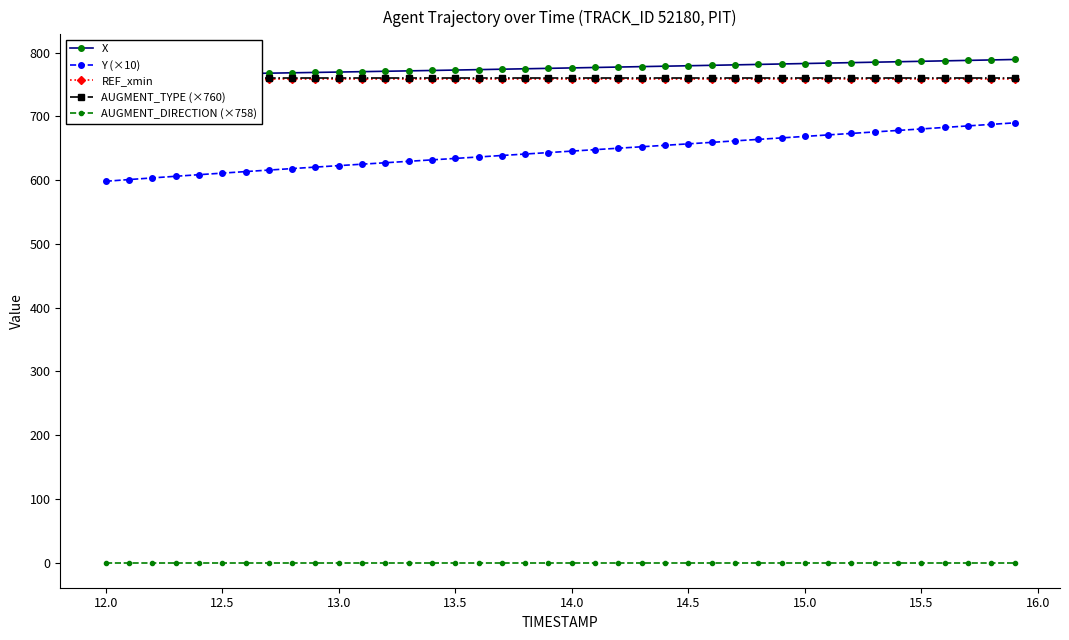

True or false: AUGMENT_DIRECTION (×758) and Y (×10) cross at least once.

False